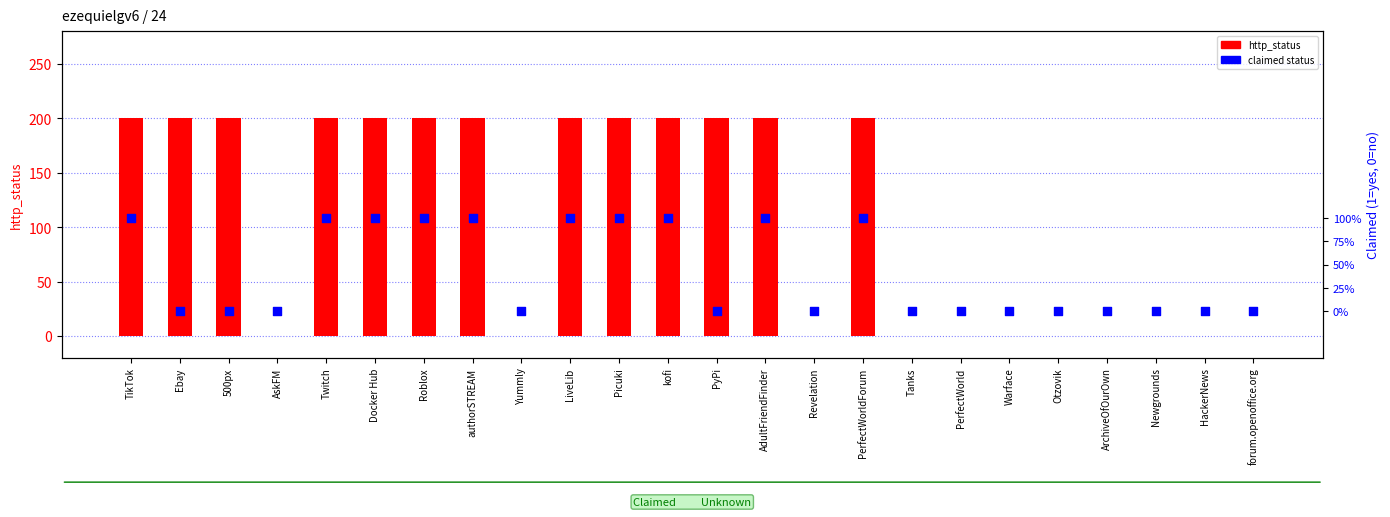

At how many categories does at least one series exceed 129?

13